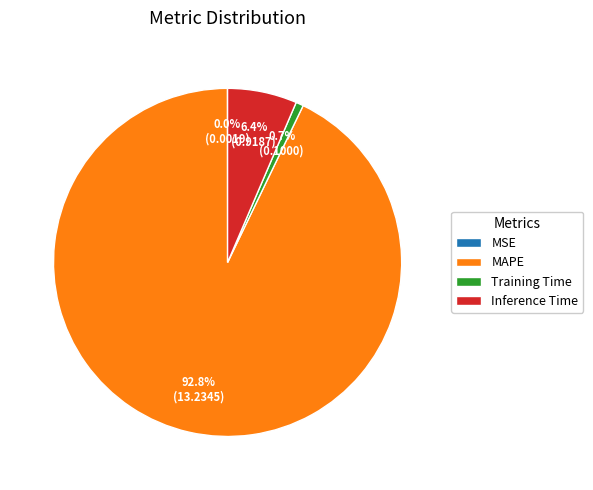

Between Inference Time and MAPE, which is larger?

MAPE